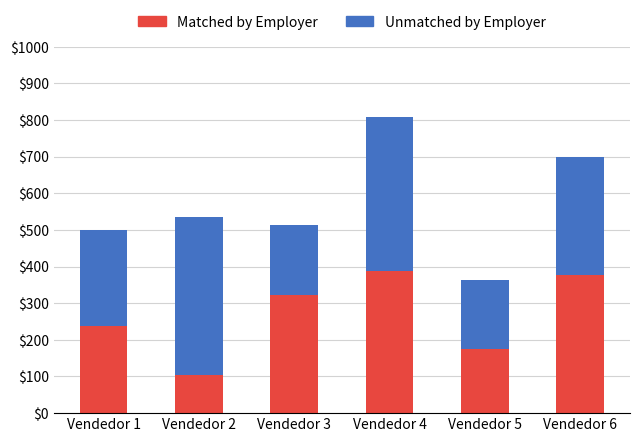

How many values in the Matched by Employer series are below 321?

3